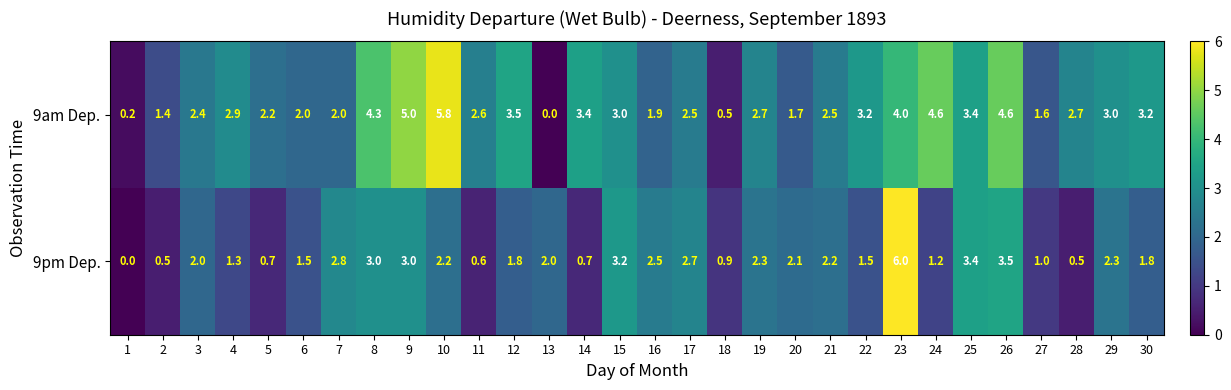

How many data points does each series have?

30